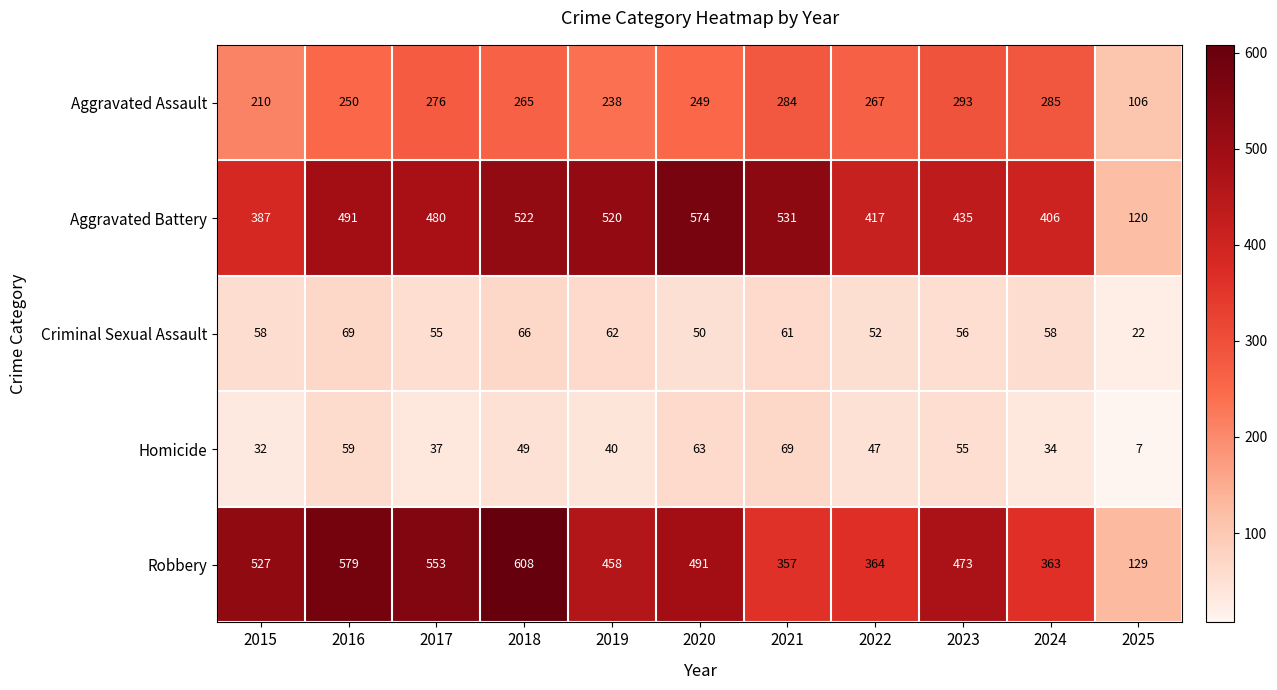

What is the spread (max minus min) of values at 2022?

370